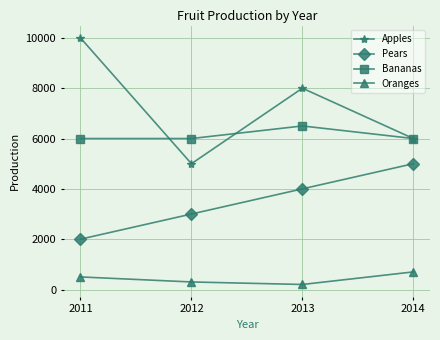

What value does the Apples series have at 2014?

6000